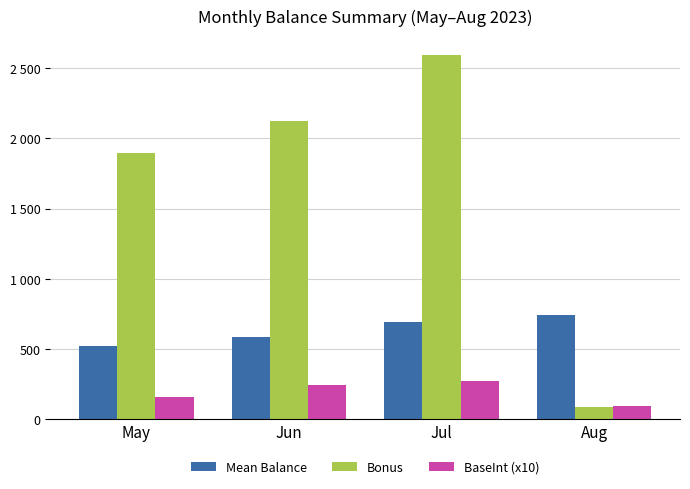

Does the chart contain stacked bars?

No